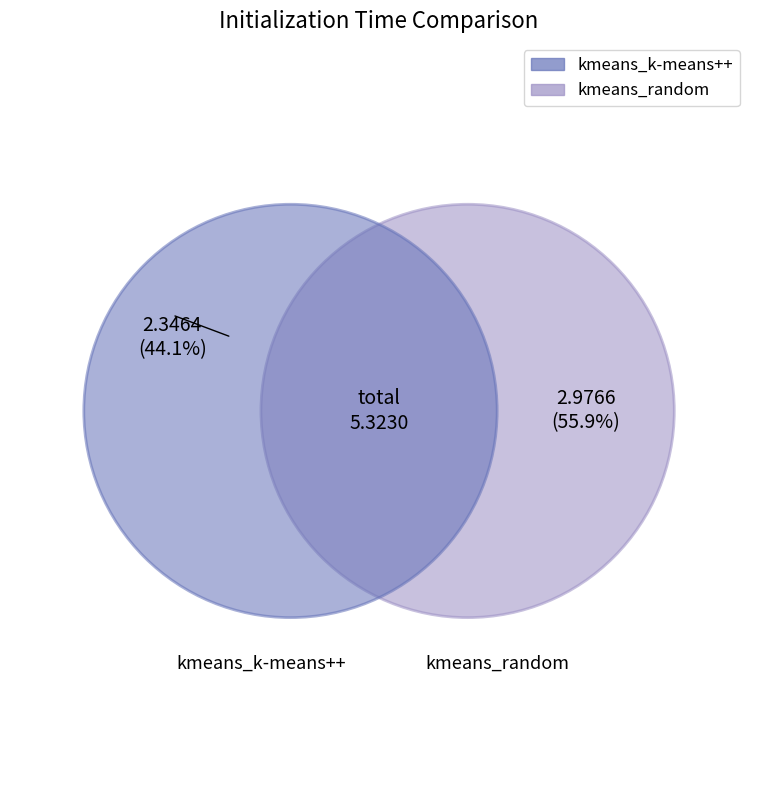

What is the smallest slice in the pie chart?

kmeans_k-means++